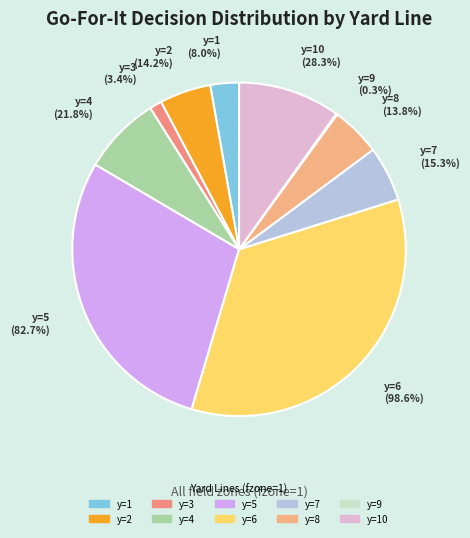

To the nearest percent, what is the difference between the y=4 and y=5 slice percentages?

21%